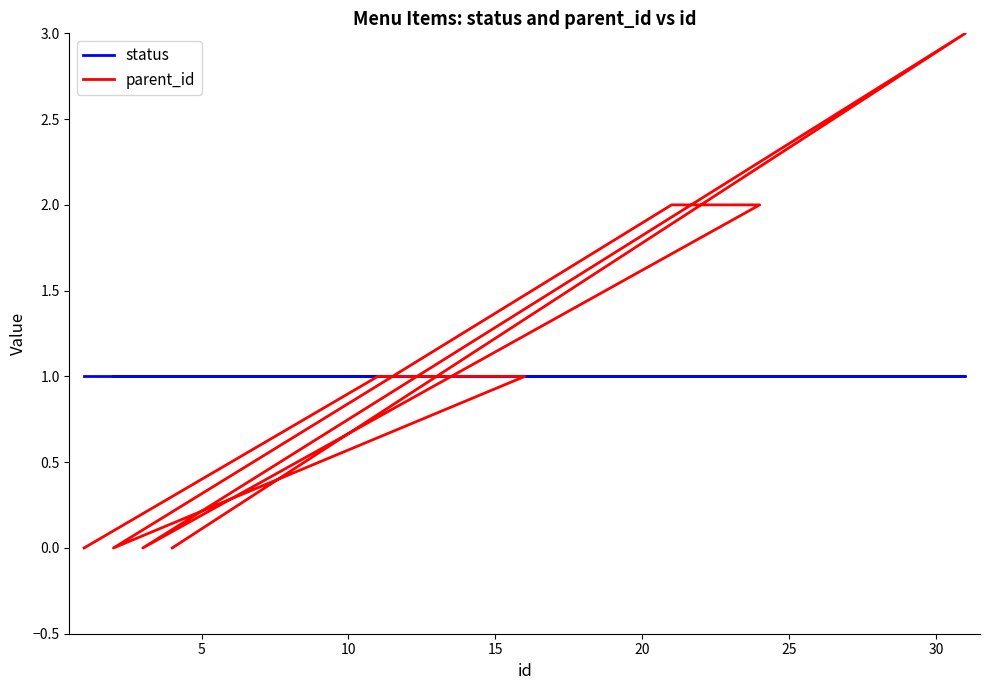

Which series has the largest total across all categories?

parent_id